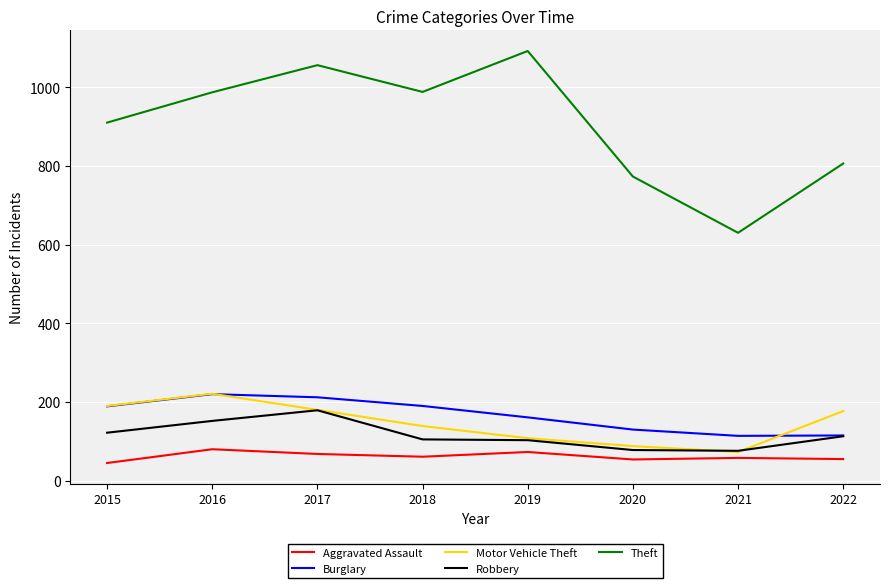

What is the maximum value for Aggravated Assault?

80